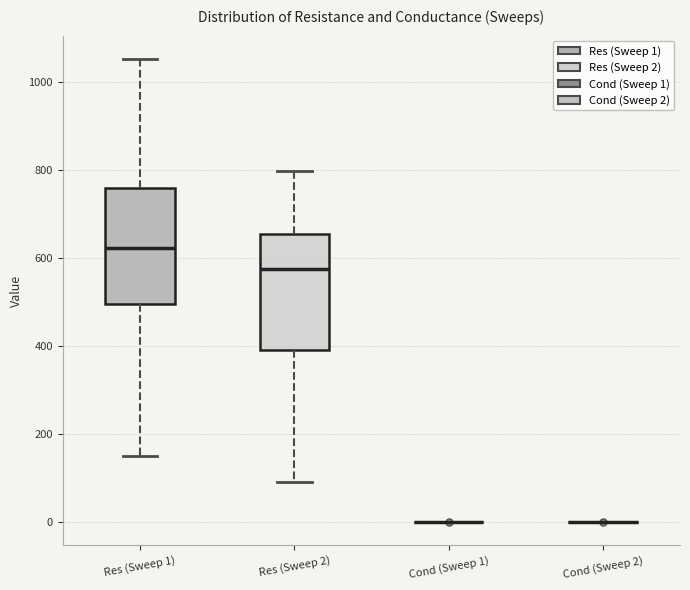

Reading left to right, transcribe this box plot: for each box, give where its median line is, the range the box spans, and where its two whiskers end, as read against the y-axis. The values are not printed on the chart, so give them approximately, as read against the axis.

Res (Sweep 1): median 620, box 500 to 760, whiskers 160 to 1060
Res (Sweep 2): median 580, box 400 to 660, whiskers 100 to 800
Cond (Sweep 1): box collapsed to a line at 0, whiskers 0 to 0
Cond (Sweep 2): box collapsed to a line at 0, whiskers 0 to 0